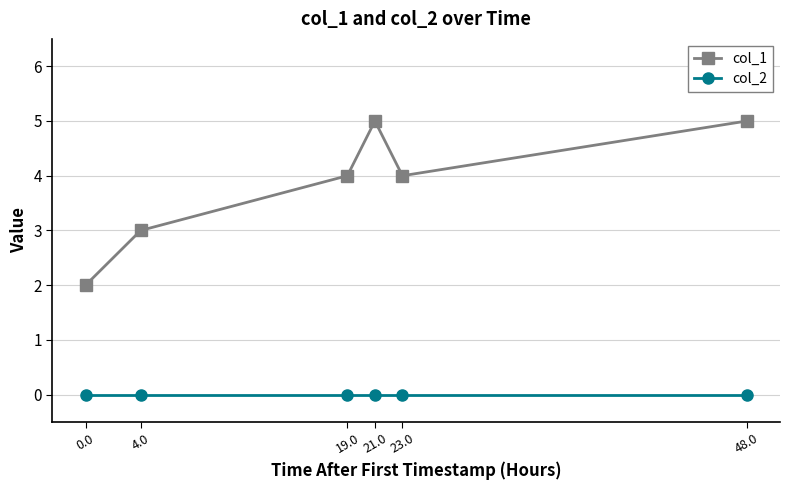

How many interior local valleys does the col_1 series have?

1